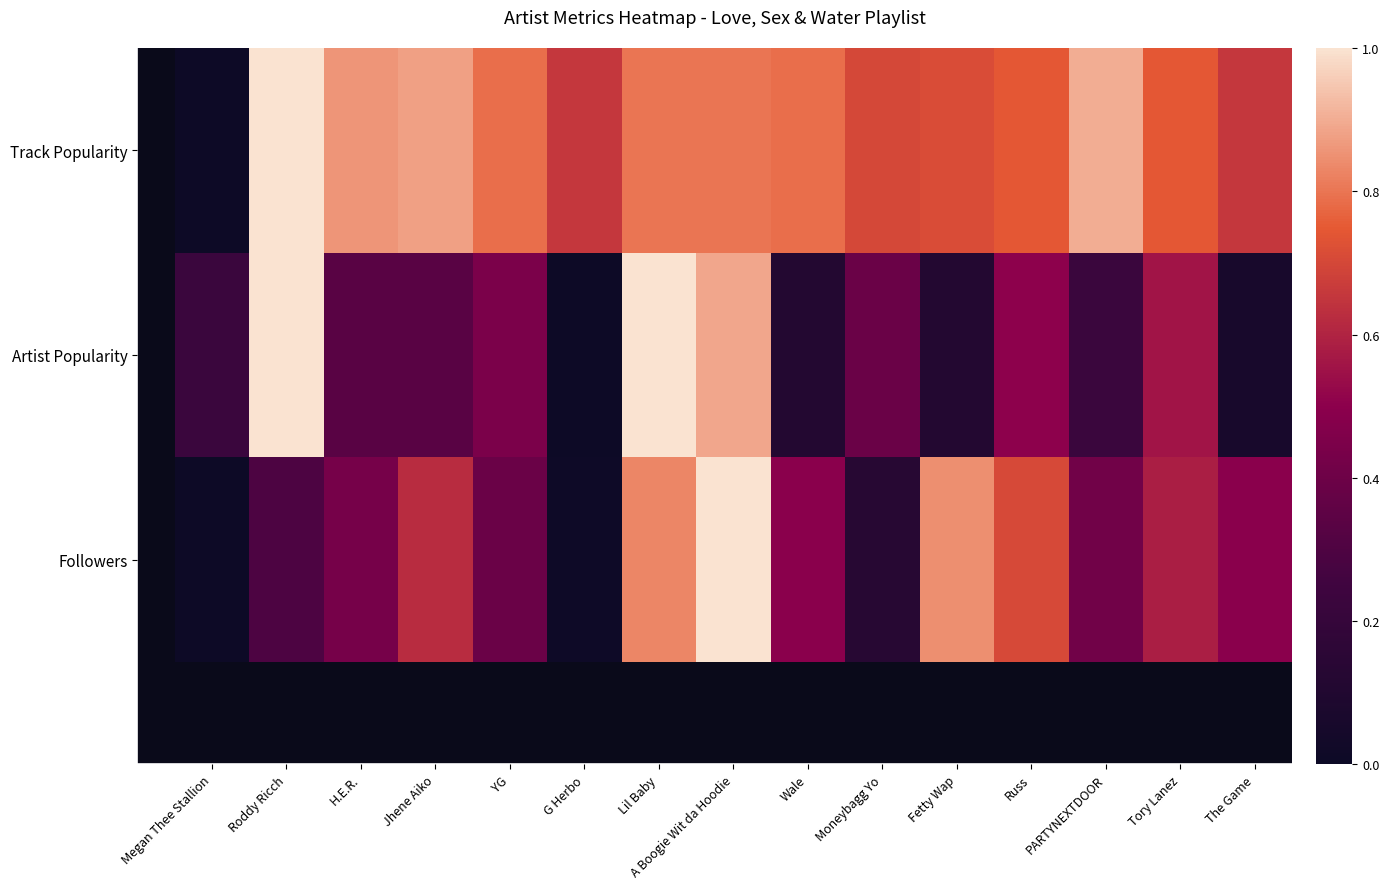

Between Lil Baby and Fetty Wap, which series saw the biggest shift?

Artist Popularity